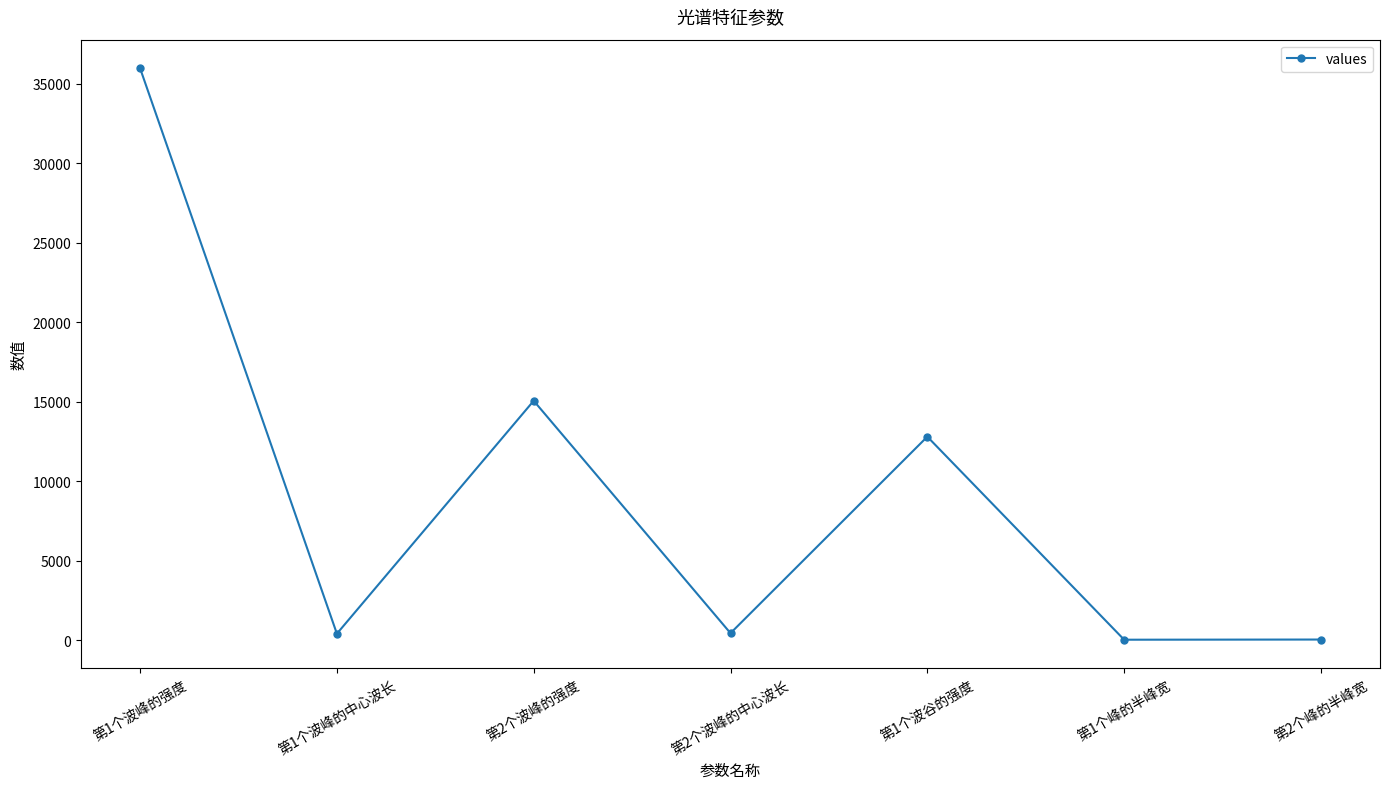

At which category does the chart reach its peak across all series?

第1个波峰的强度